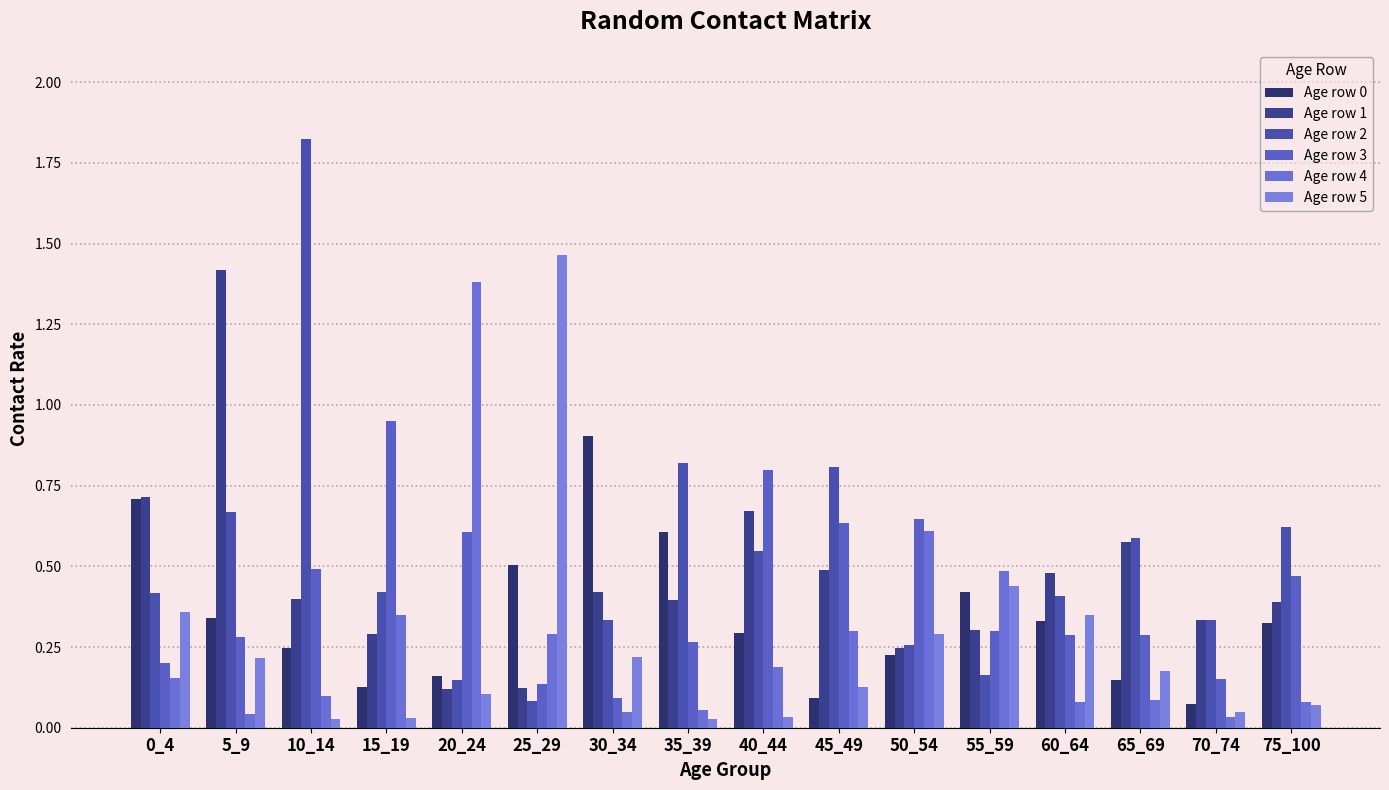

How many distinct data groups are displayed?

6